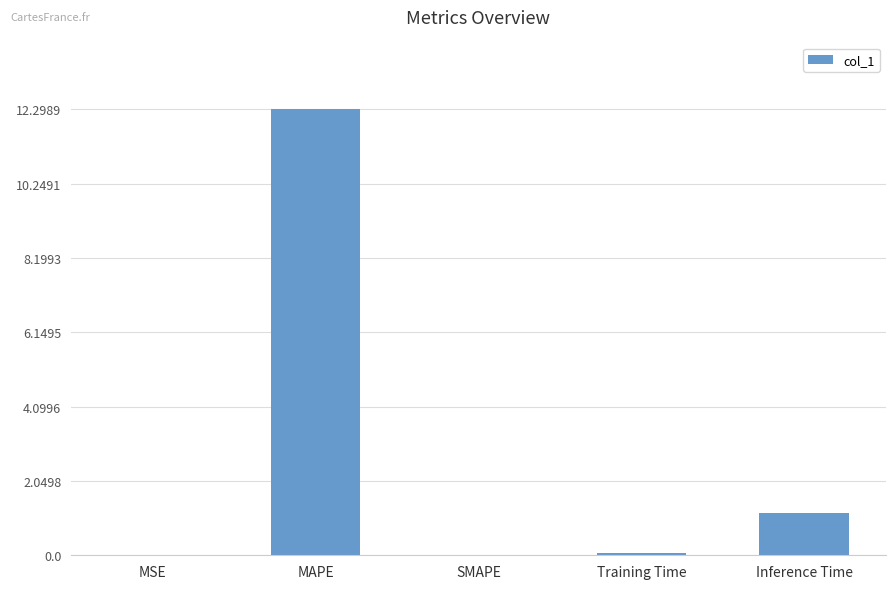

The chart shows a value of -6.1 at SMAPE. True or false?

False